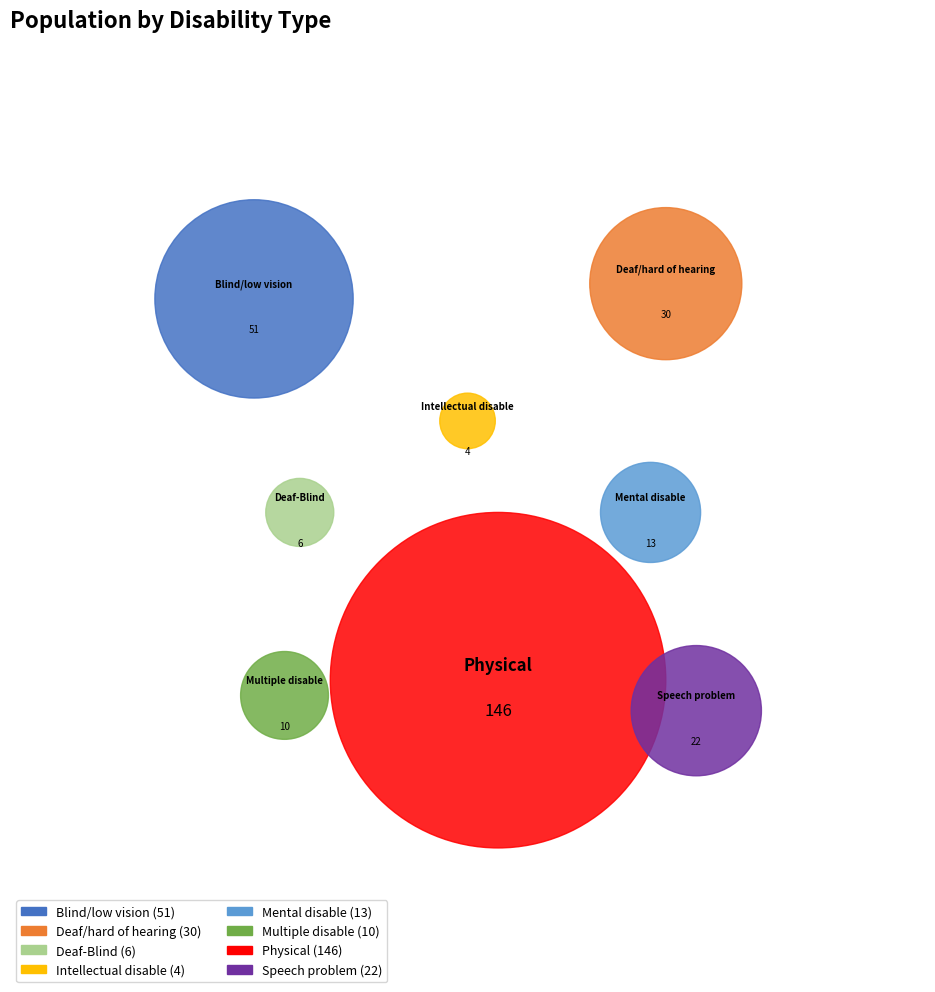

What is the change in value from Deaf-Blind to Multiple disable?

+4